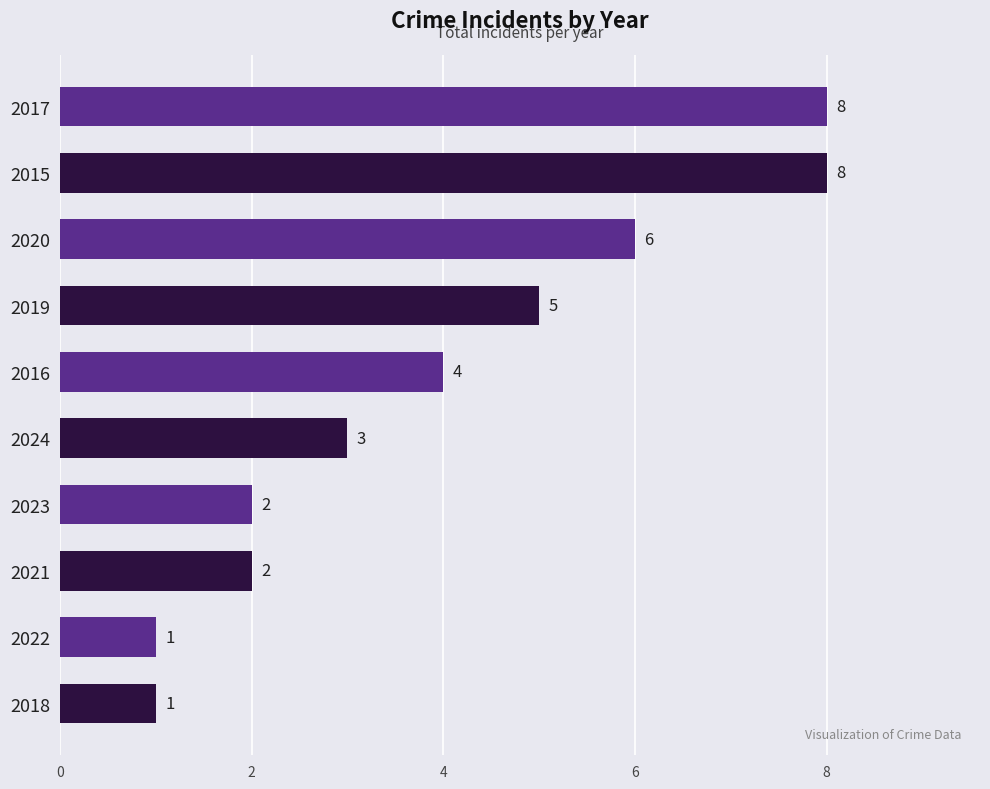

Are the bars grouped side by side (vs. stacked)?

No